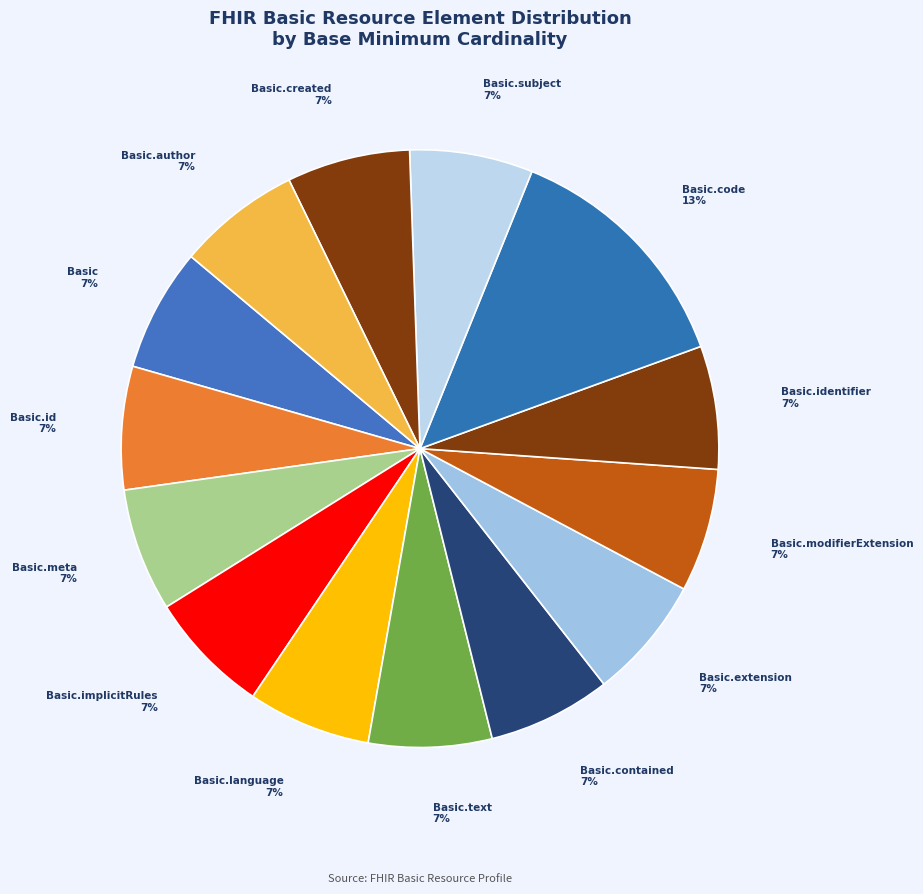

Does any single category account for the majority?

No